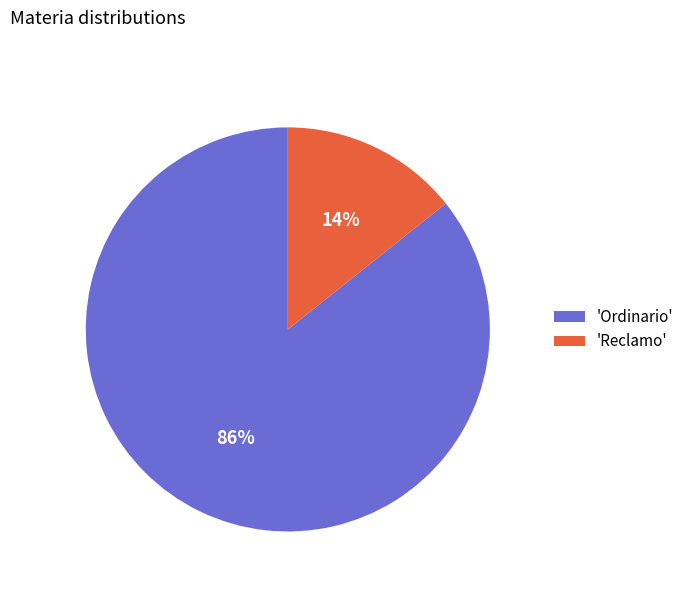

What is the smallest slice in the pie chart?

'Reclamo'